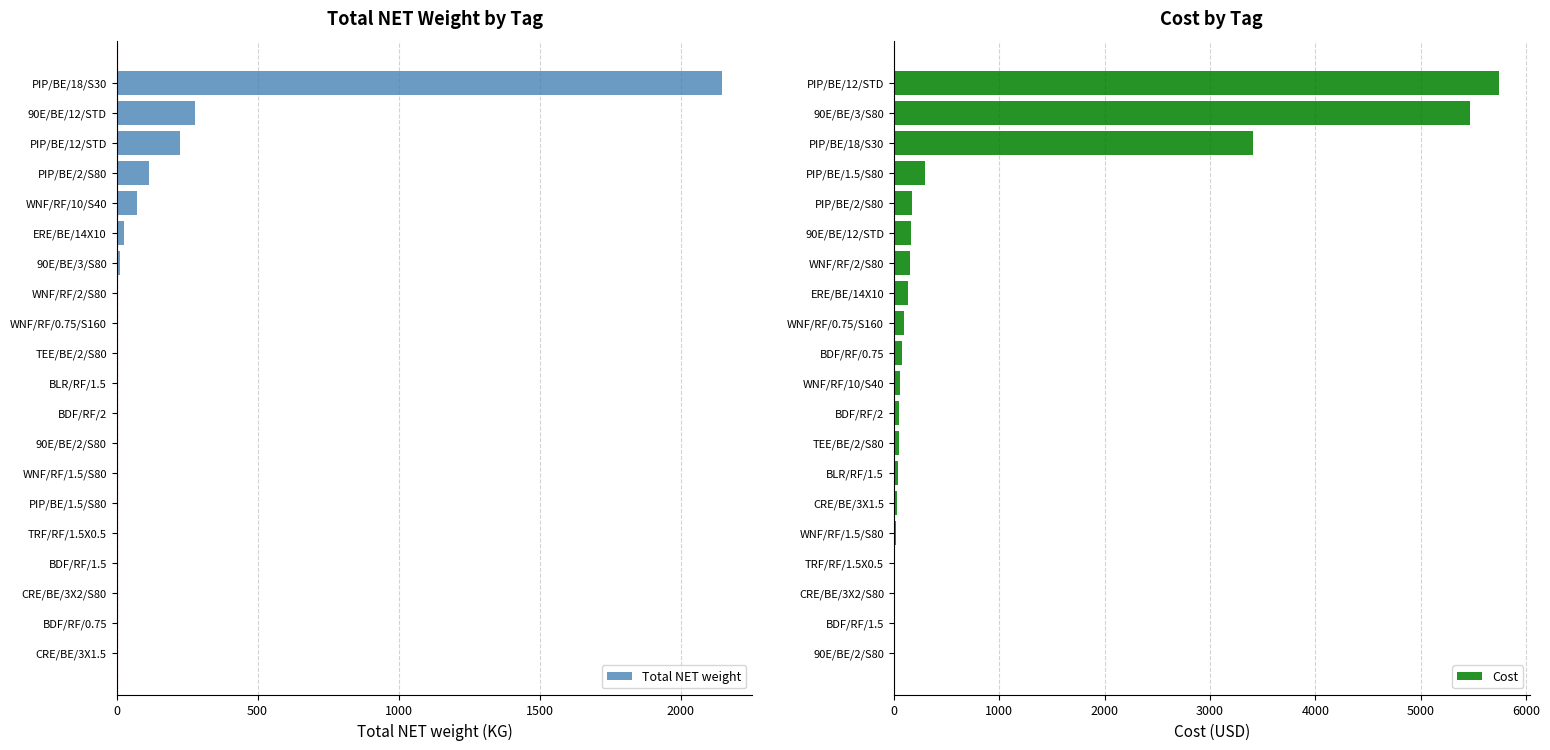

How many bars are there in each group?

2